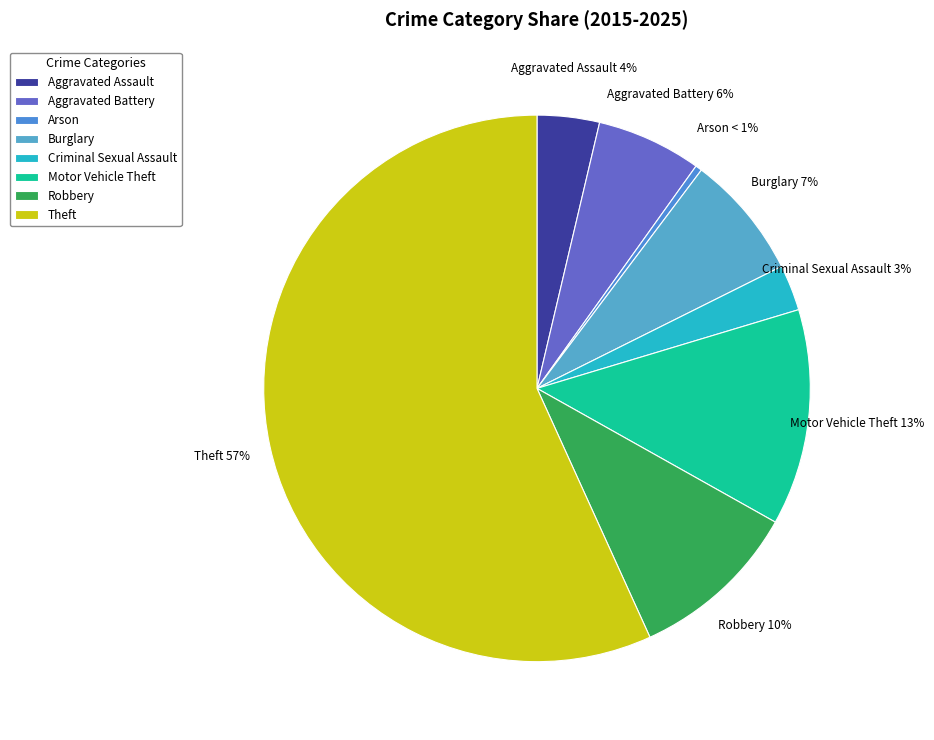

Is there any slice that represents more than half of the pie?

Yes